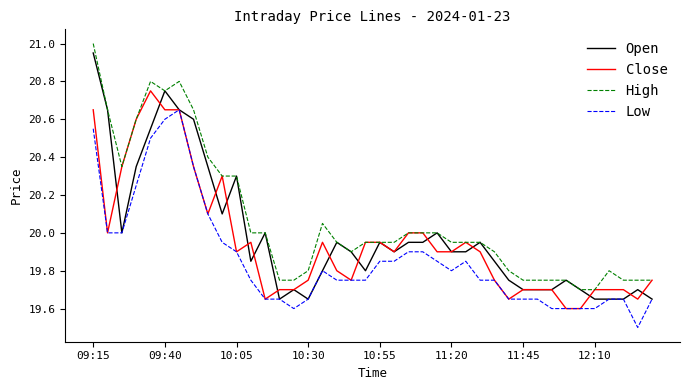

True or false: High and Low cross at least once.

False